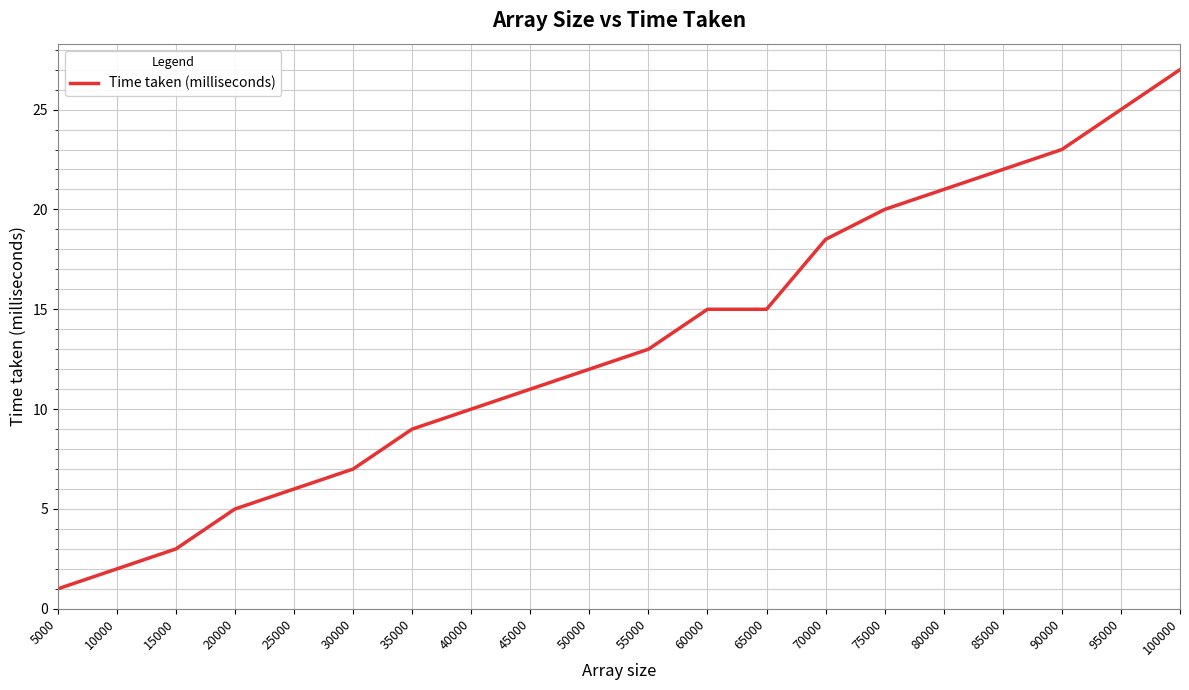

What is the minimum value shown in the chart?

1.0